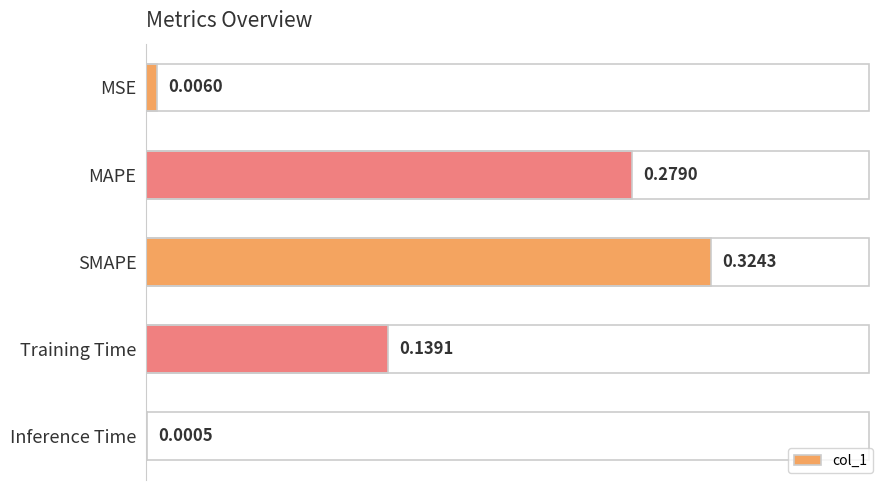

Which has a higher value, Inference Time or SMAPE?

SMAPE